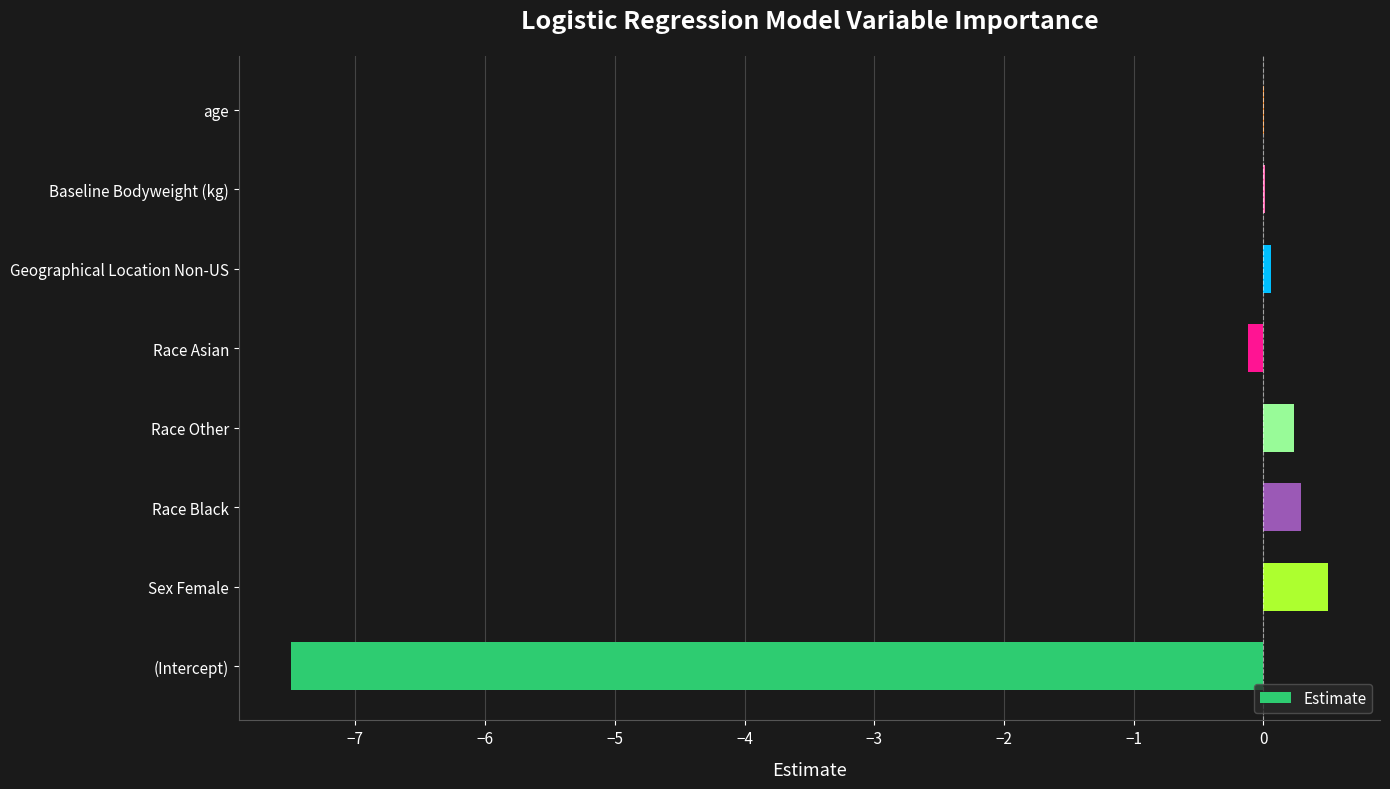

What is the maximum value shown in the chart?

0.5